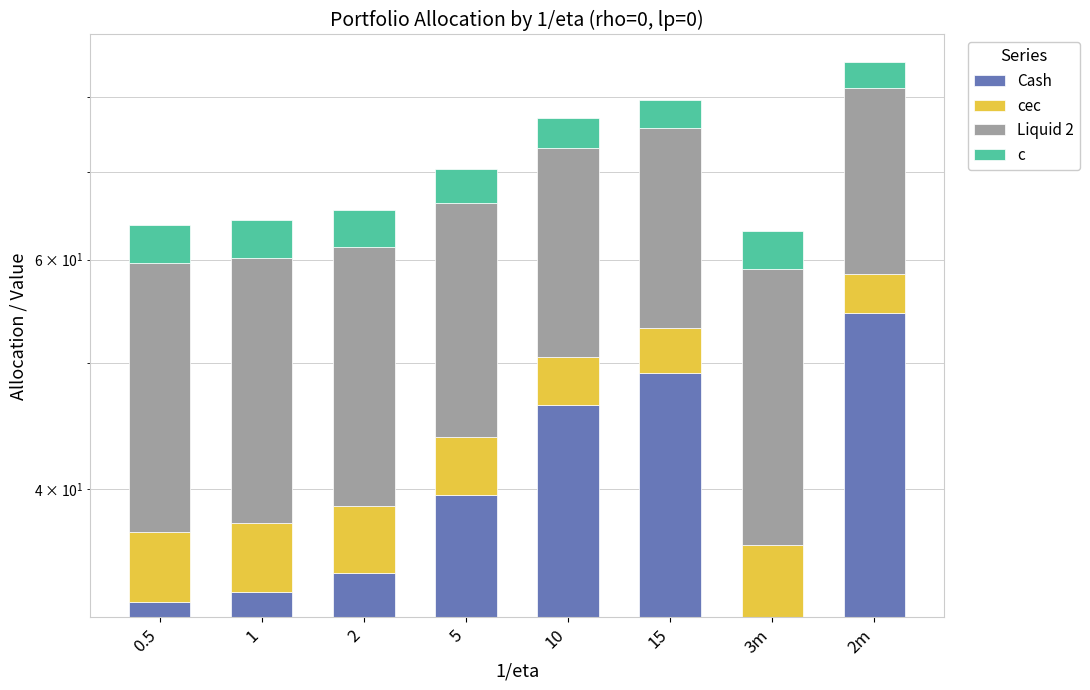

Reading left to right, list all the values displayed in this chart.

Cash: 0.5=32.8	1=33.4	2=34.5	5=39.6	10=46.4	15=49.1	3m=31.9	2m=54.6
cec: 0.5=4.4	1=4.3	2=4.3	5=4.3	10=4.2	15=4.1	3m=4.4	2m=3.9
Liquid 2: 0.5=22.5	1=22.5	2=22.5	5=22.5	10=22.5	15=22.5	3m=22.7	2m=22.7
c: 0.5=4.1	1=4.1	2=4.1	5=4.1	10=4.0	15=3.9	3m=4.1	2m=3.8